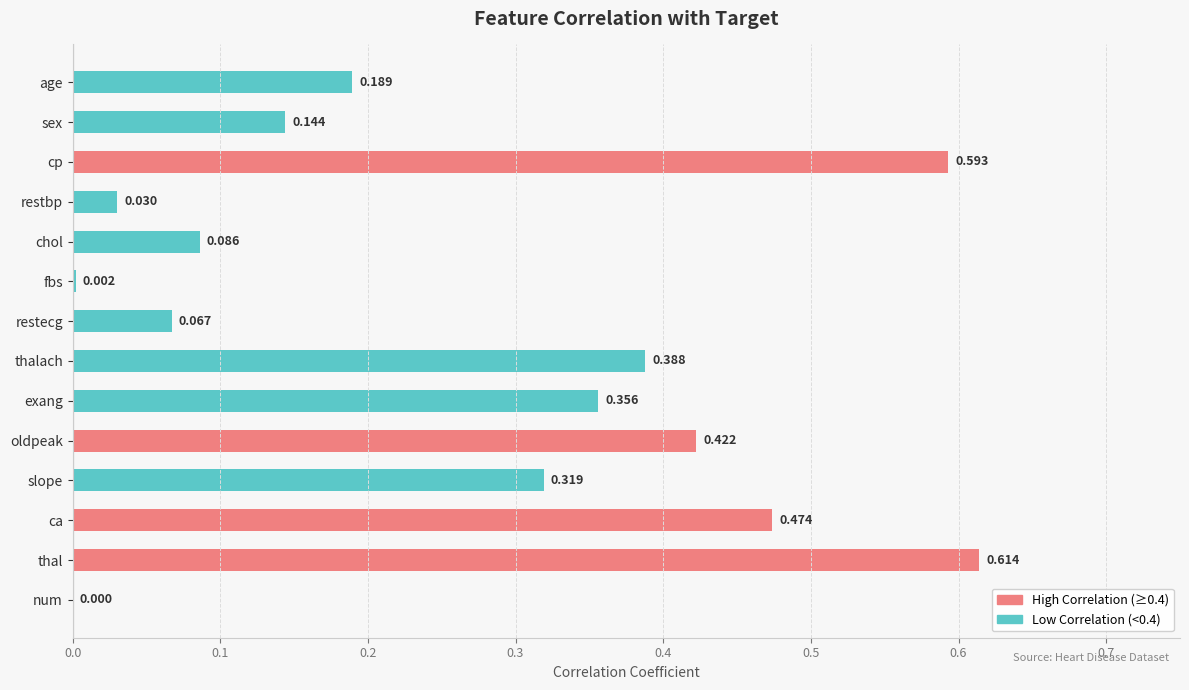

Are the bars grouped side by side (vs. stacked)?

No